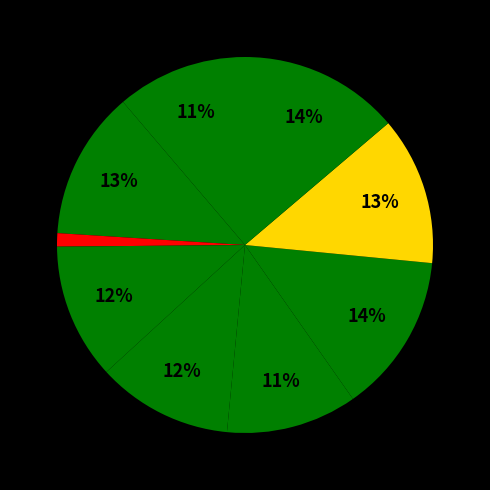

How many segments does this pie chart have?

9